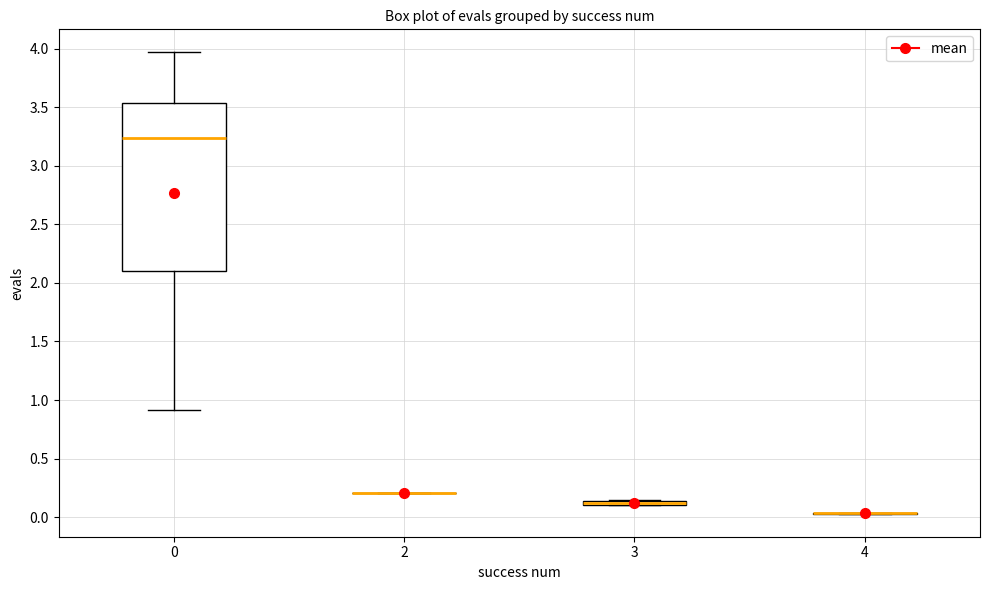

Which box is the tallest, from its lower edge to its upper edge?

0